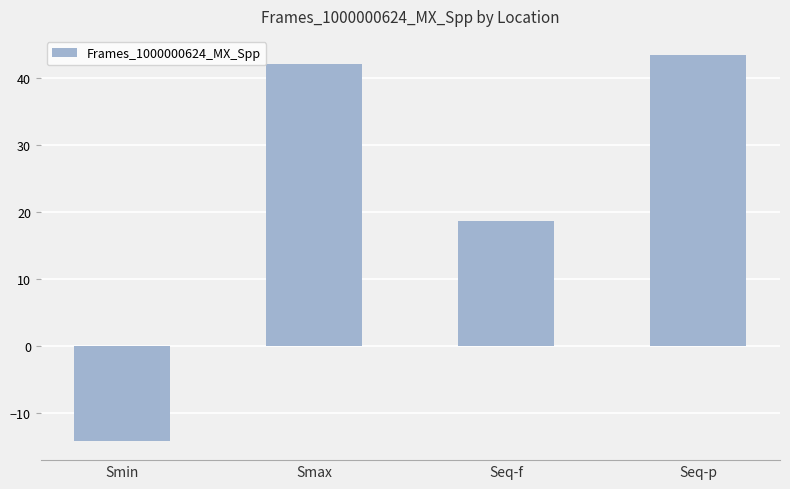

Which has a higher value, Seq-p or Smin?

Seq-p